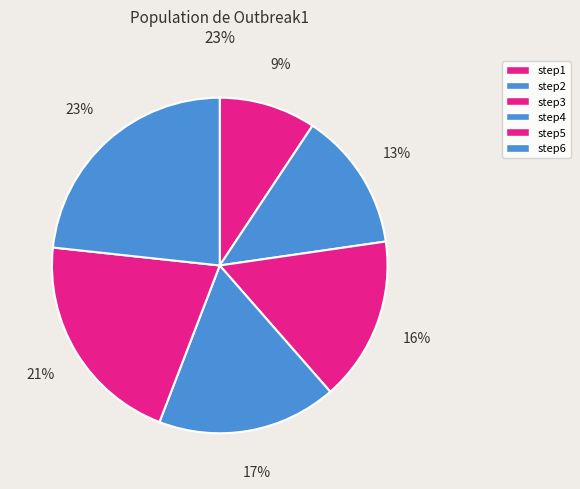

To the nearest percent, what portion does step1 represent?

9%